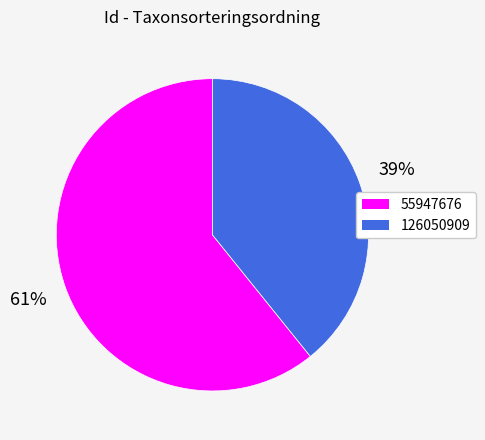

Combined, do 55947676 and 126050909 account for over 50%?

Yes